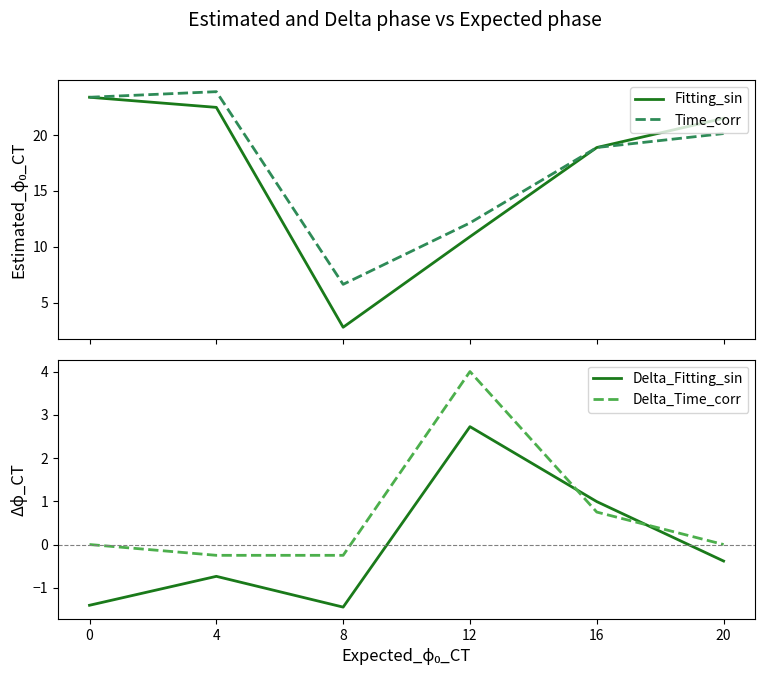

How many intersections are there between Fitting_sin and Time_corr?

1